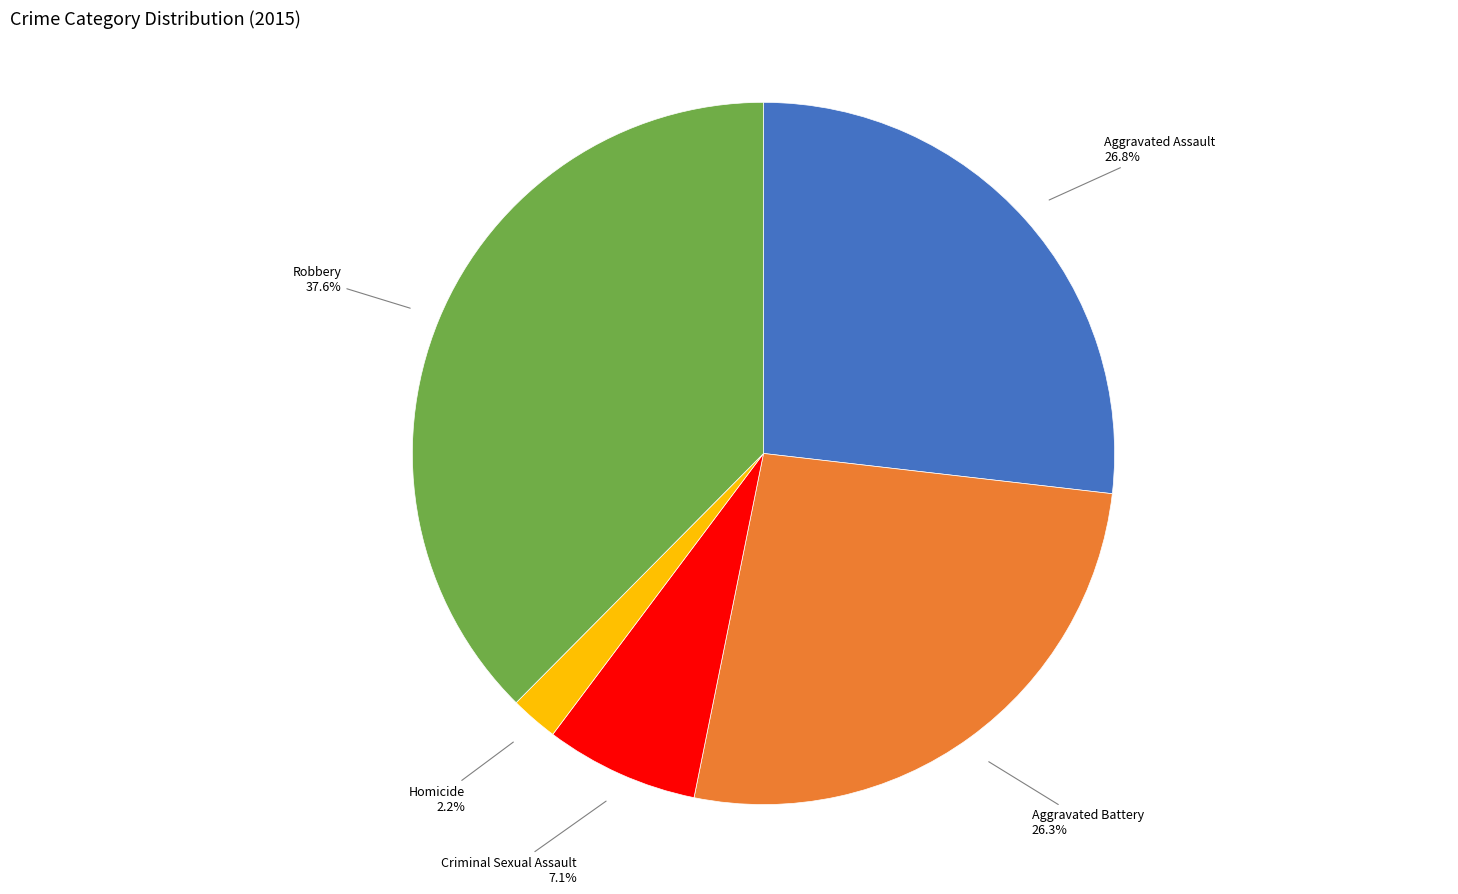

Is Robbery the majority of the pie?

No